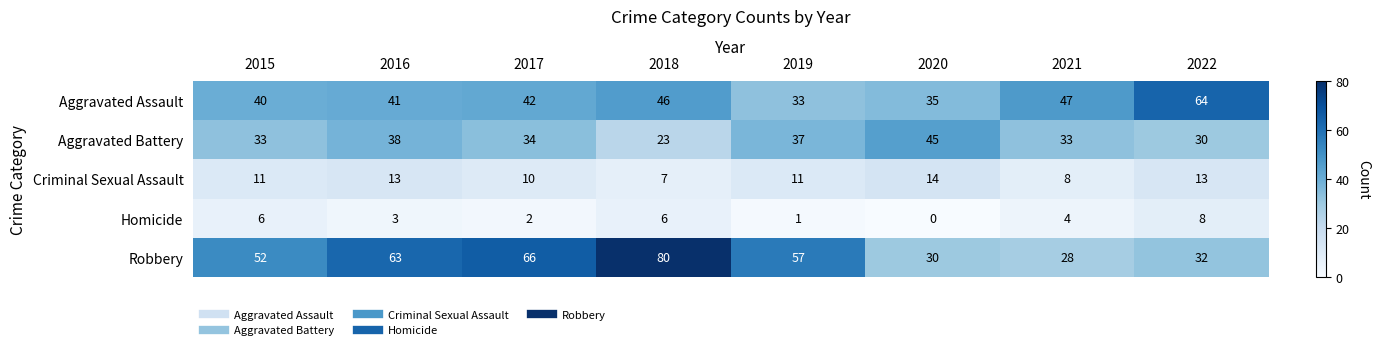

True or false: Homicide has a value of -5 at 2020.

False